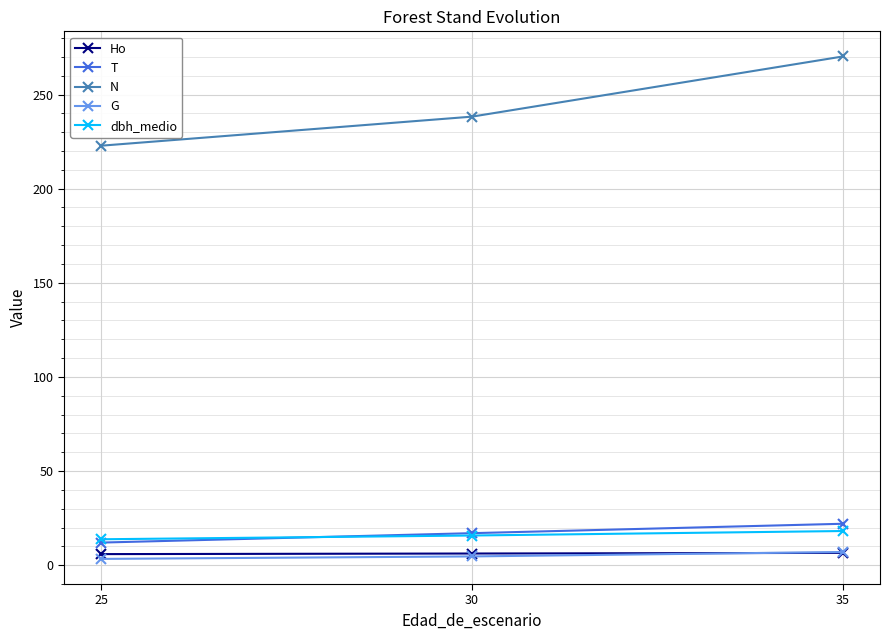

Which series has the widest spread of values?

N